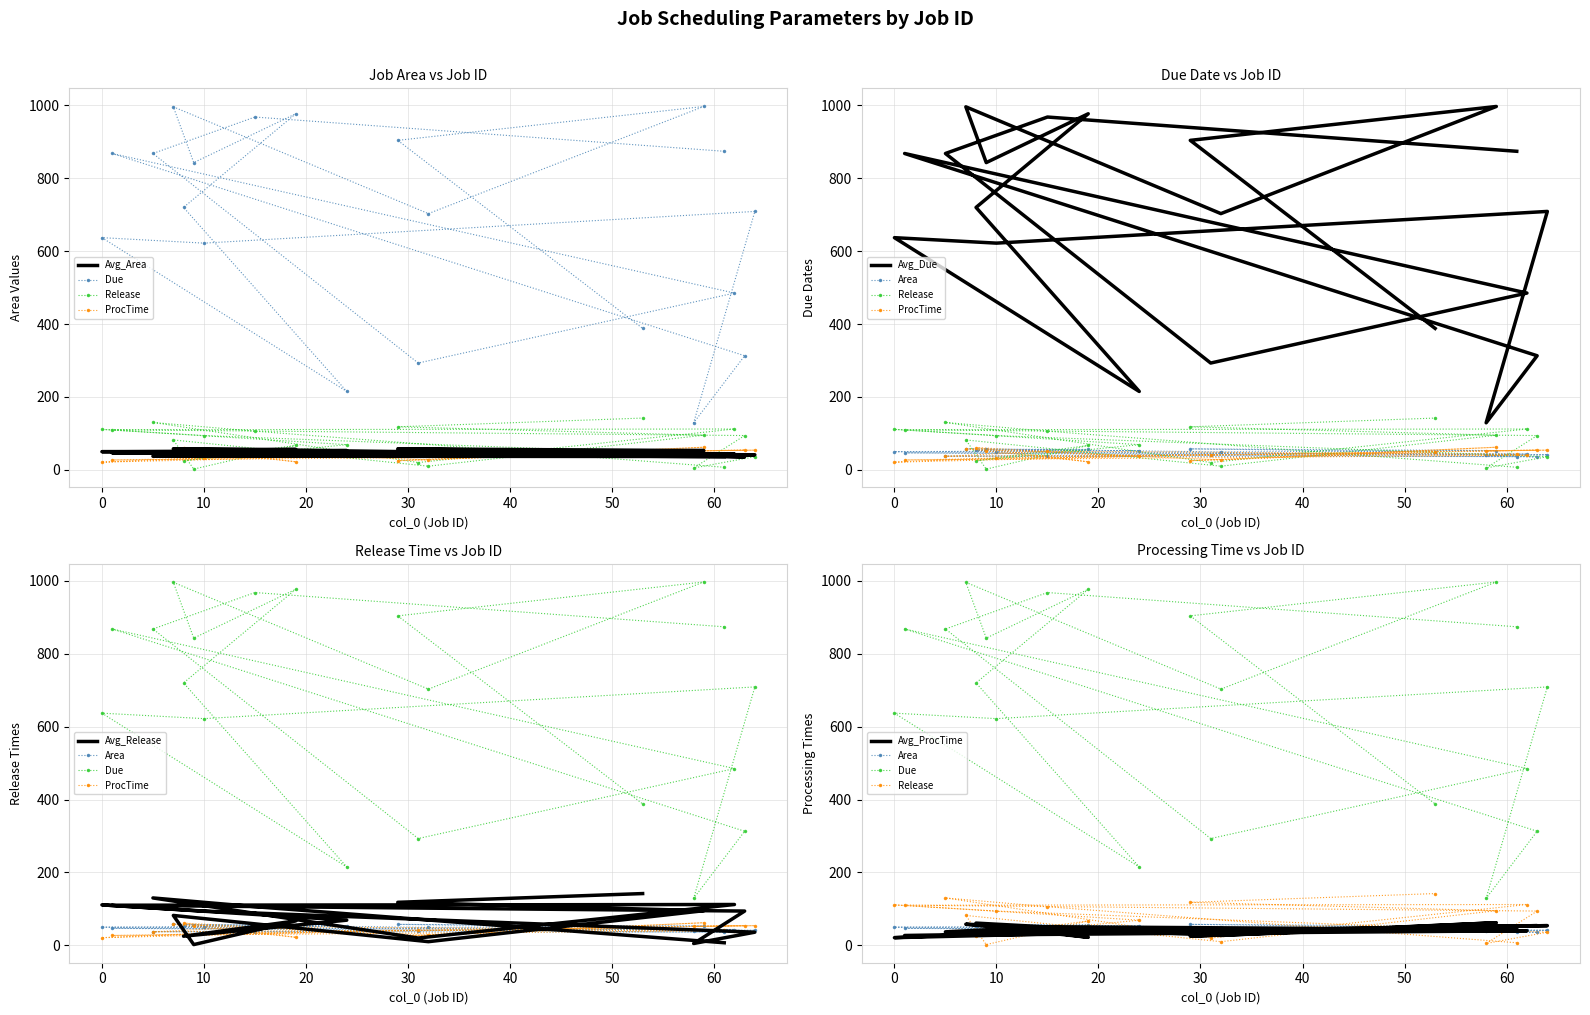

What is the difference between the highest and lowest values at 59?

944.2